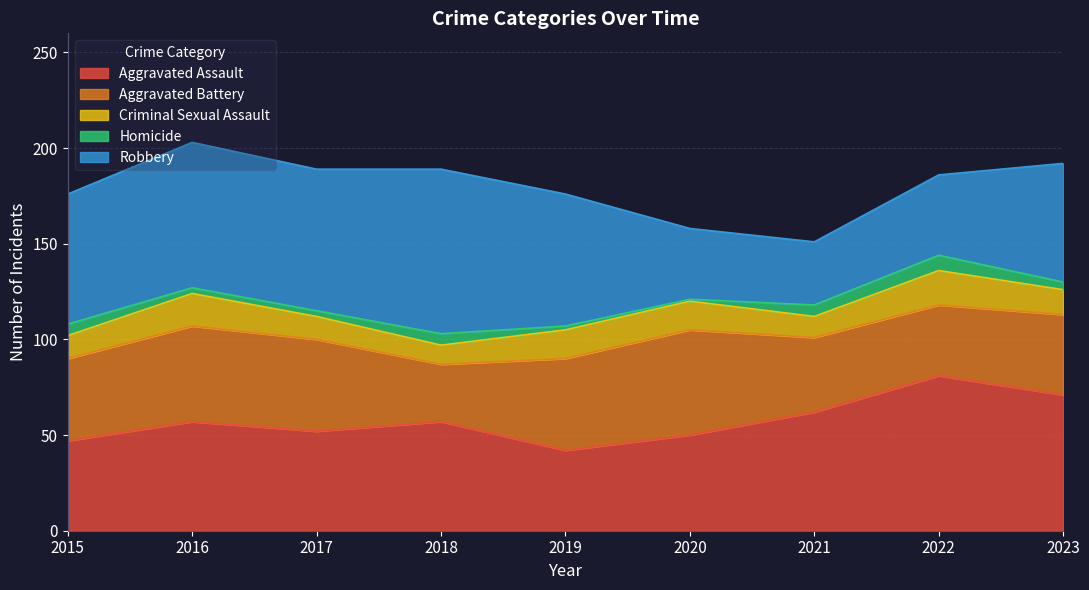

What is the difference between the maximum and minimum values in the Robbery series?

53